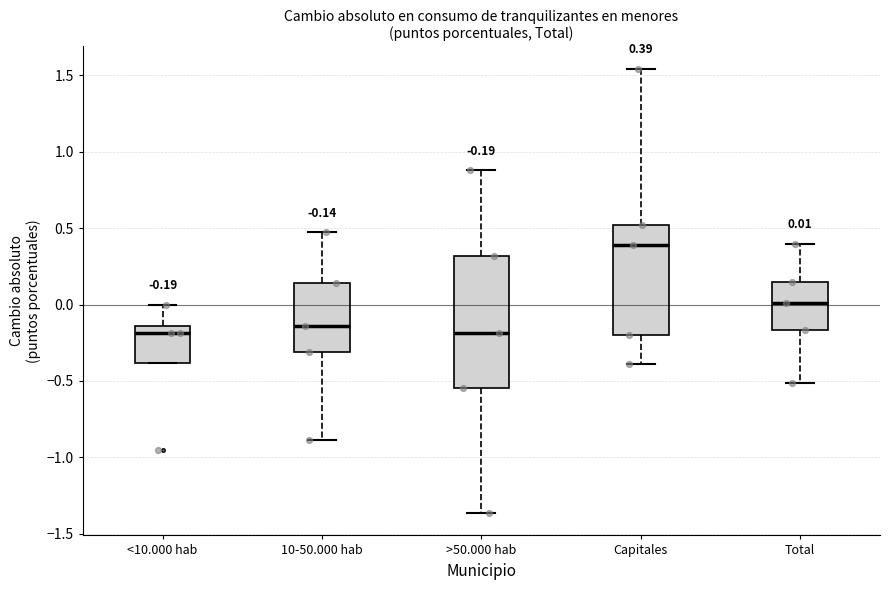

Comparing the boxes themselves (not the whiskers), which one is the tallest?

>50.000 hab